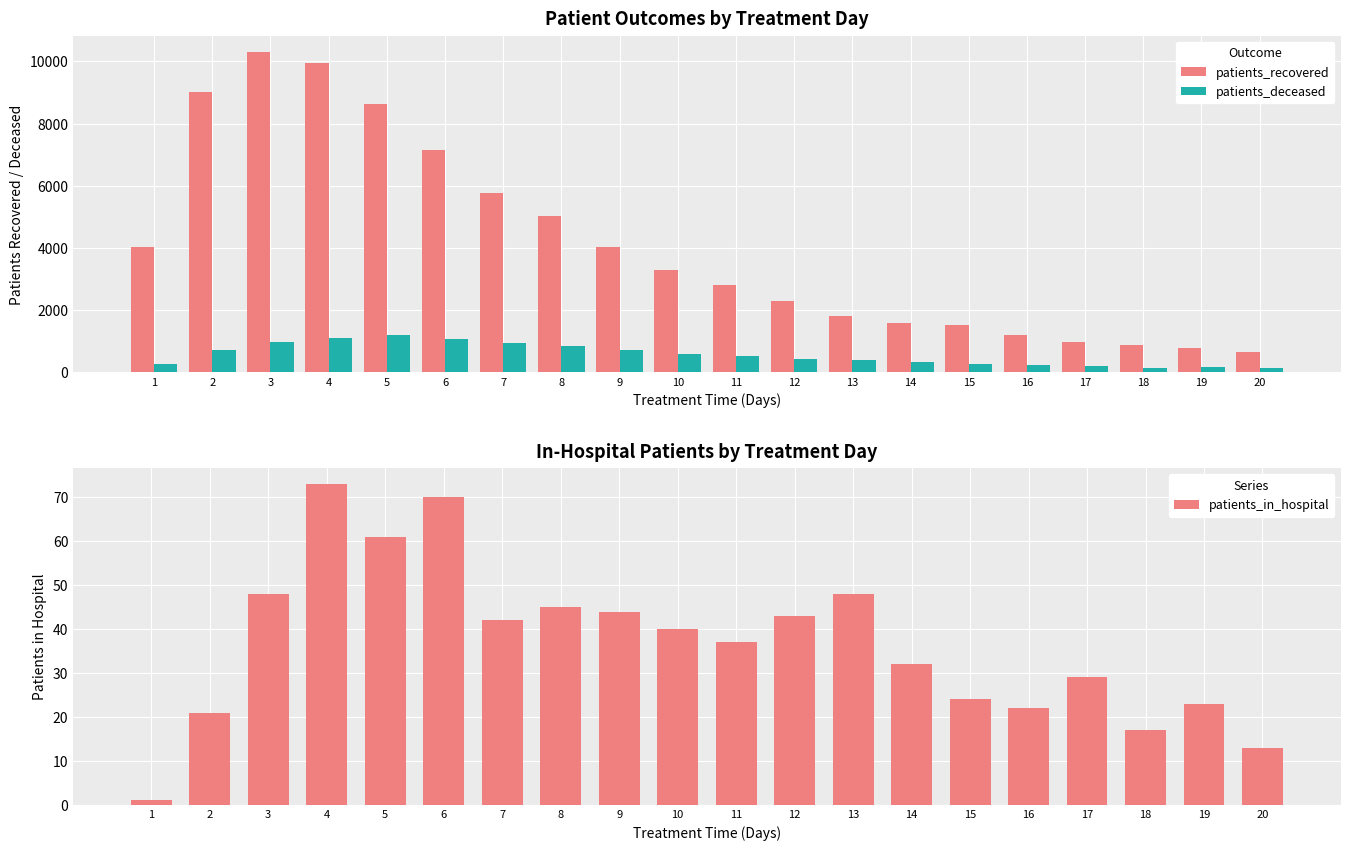

What is the difference between the highest and lowest values at 10?

3235